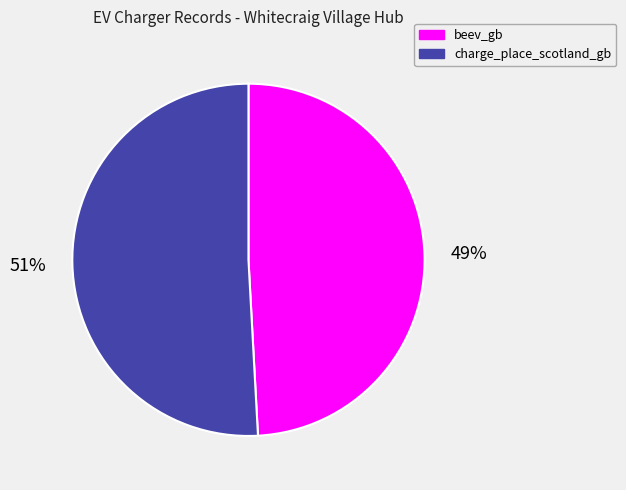

Is the sum of charge_place_scotland_gb and beev_gb greater than half?

Yes